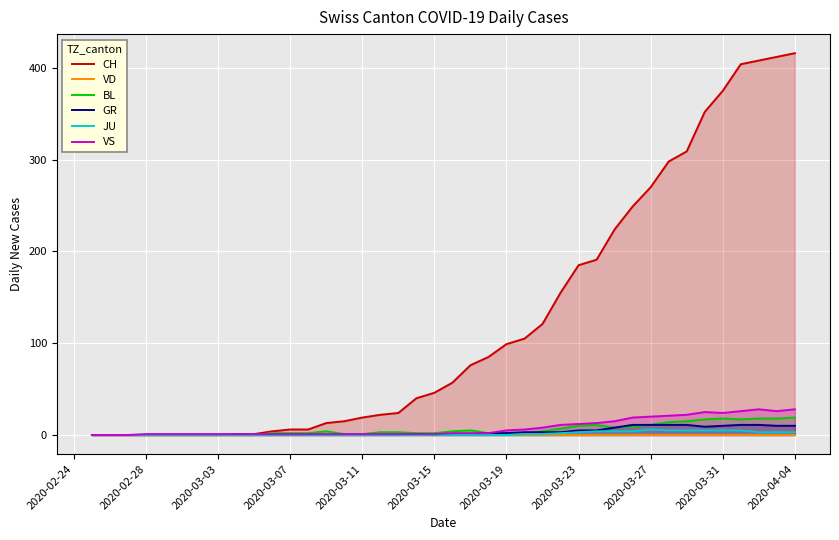

How many JU values are between 0 and 3?

31